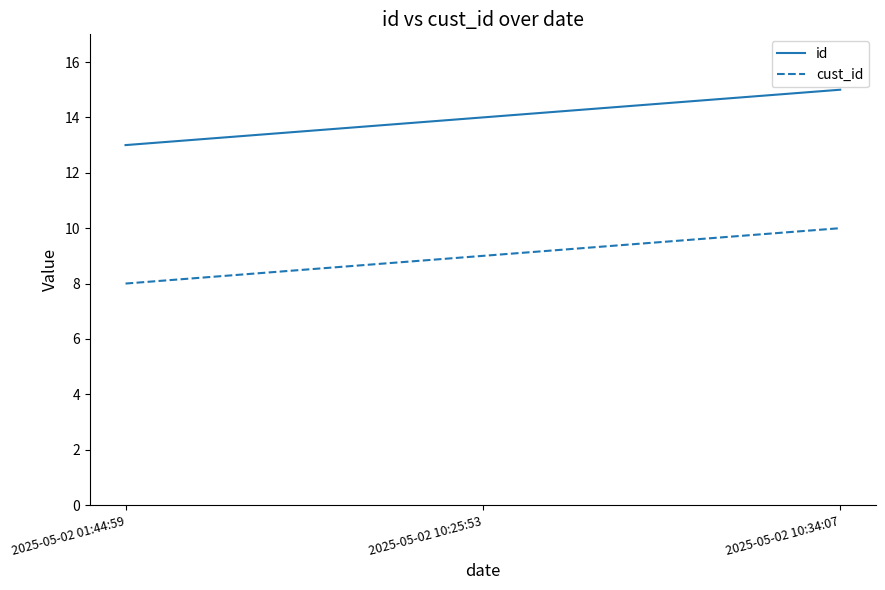

Does the chart have visible grid lines?

No